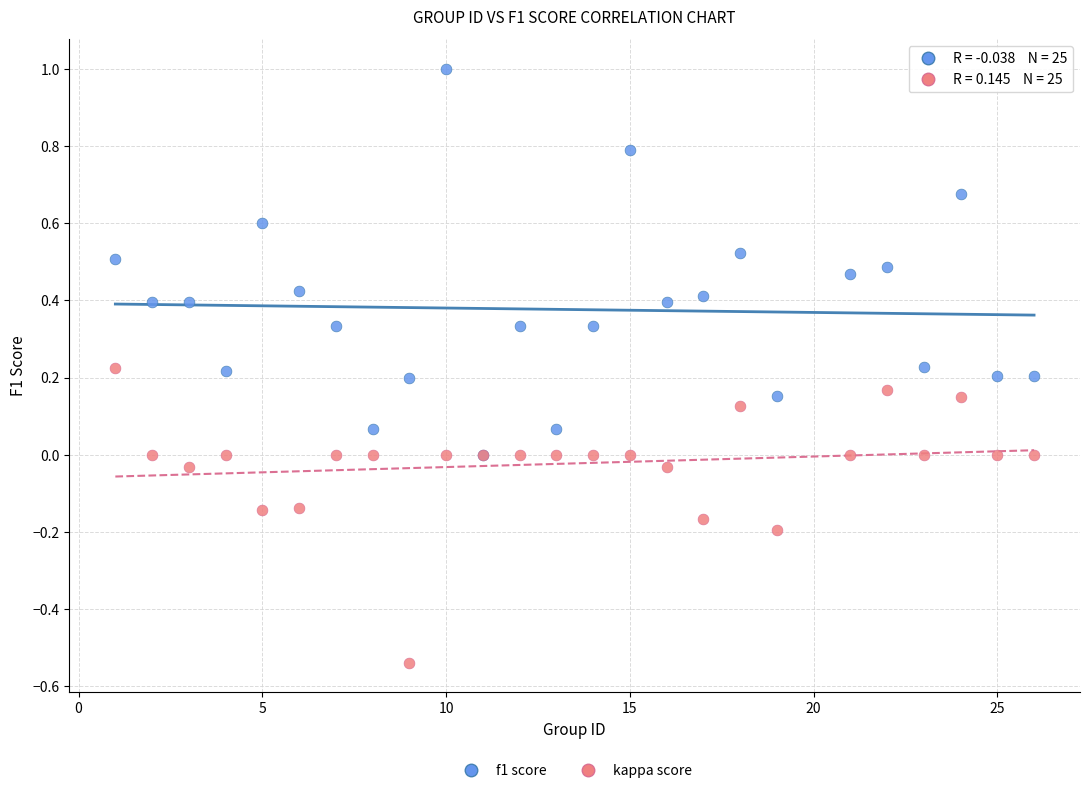

What are all the series names shown in the legend?

f1 score, kappa score